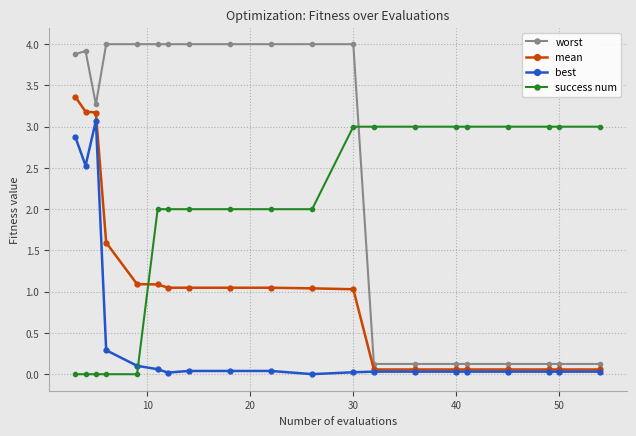

How many data points in mean are less than 1?

8